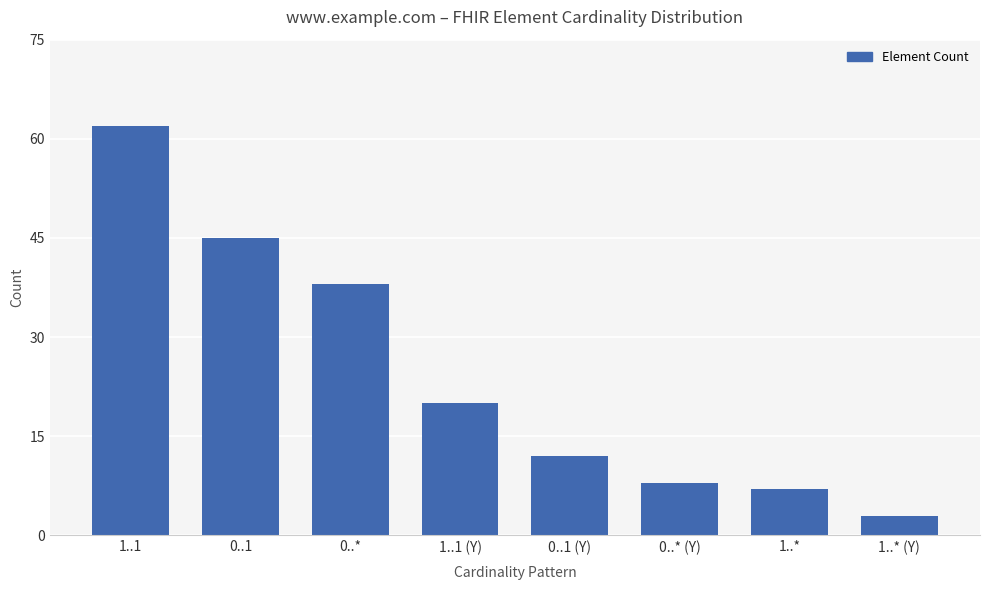

At which category does the chart reach its minimum across all series?

1..* (Y)